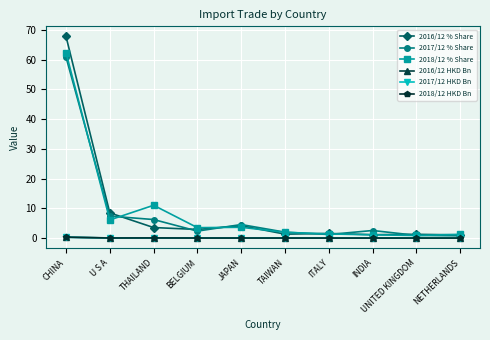

The 2018/12 % Share series shows 3.5 at BELGIUM. True or false?

True